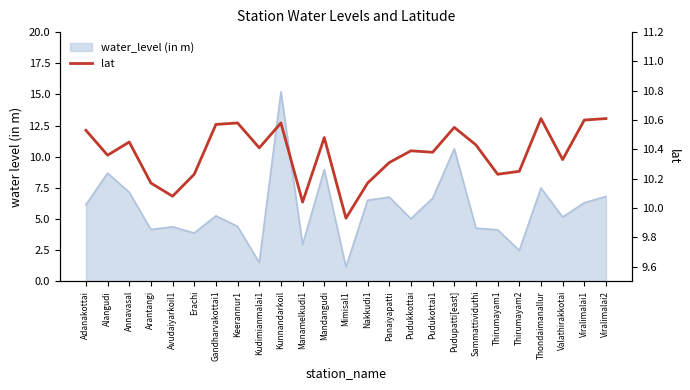

What is the label of the 22nd point from the right?

Arantangi